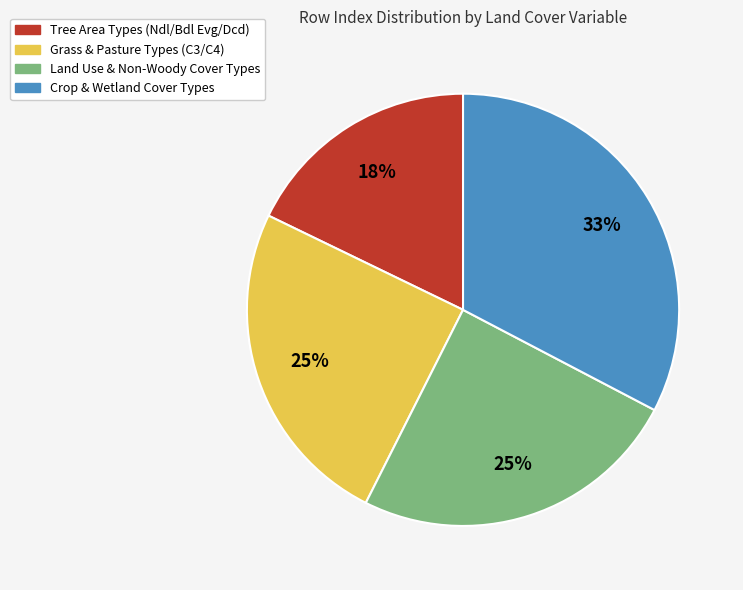

The Land Use & Non-Woody Cover Types slice represents 25% of the pie. True or false?

True